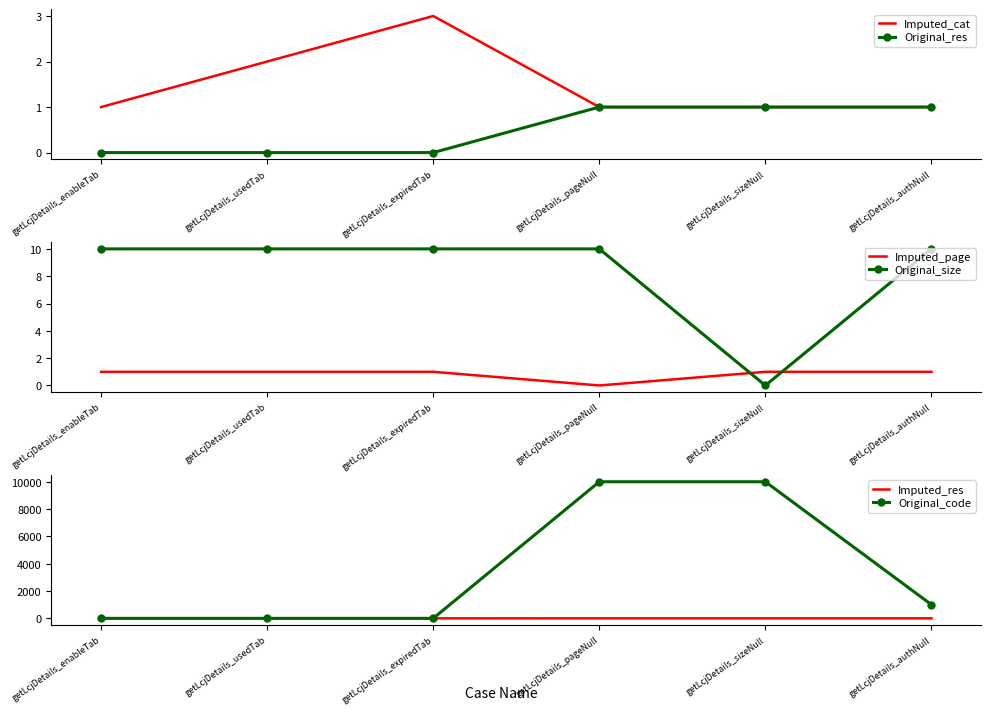

Which series has the widest spread of values?

Original_code